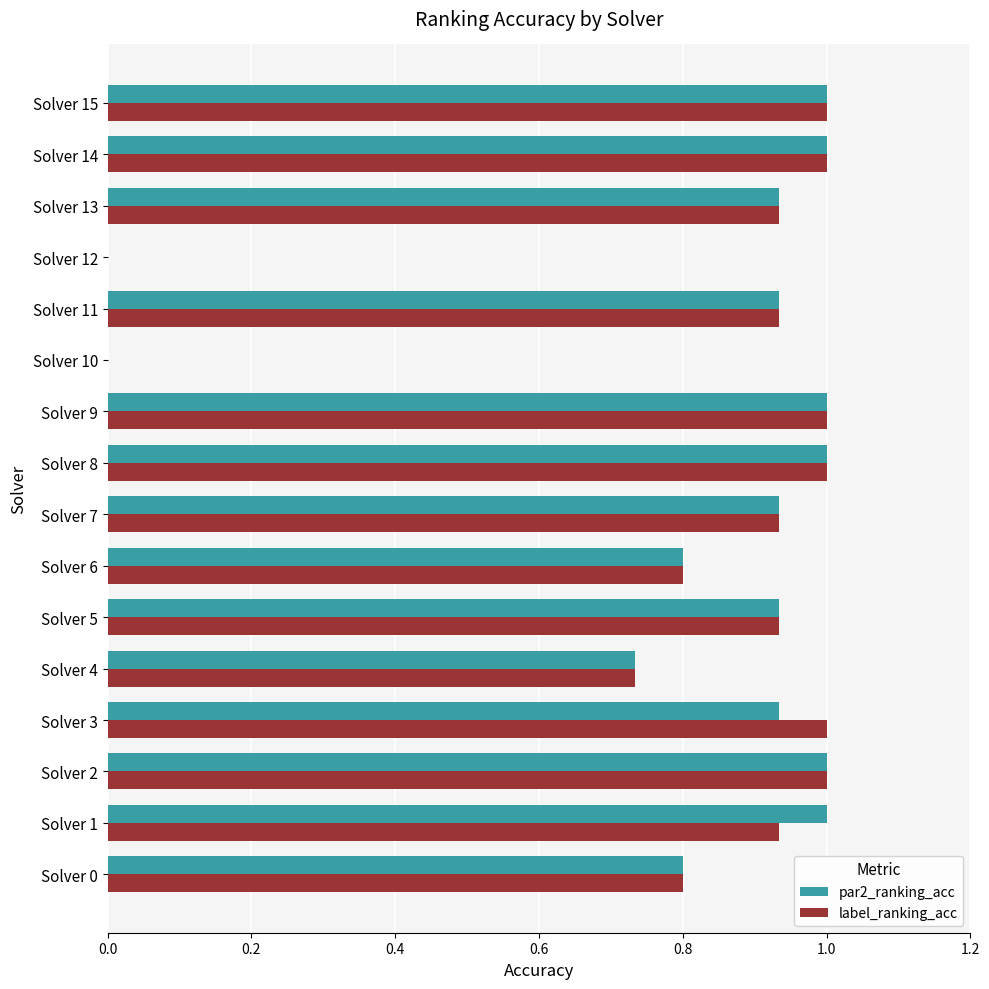

Is it true that label_ranking_acc equals 1.0 at Solver 14?

True